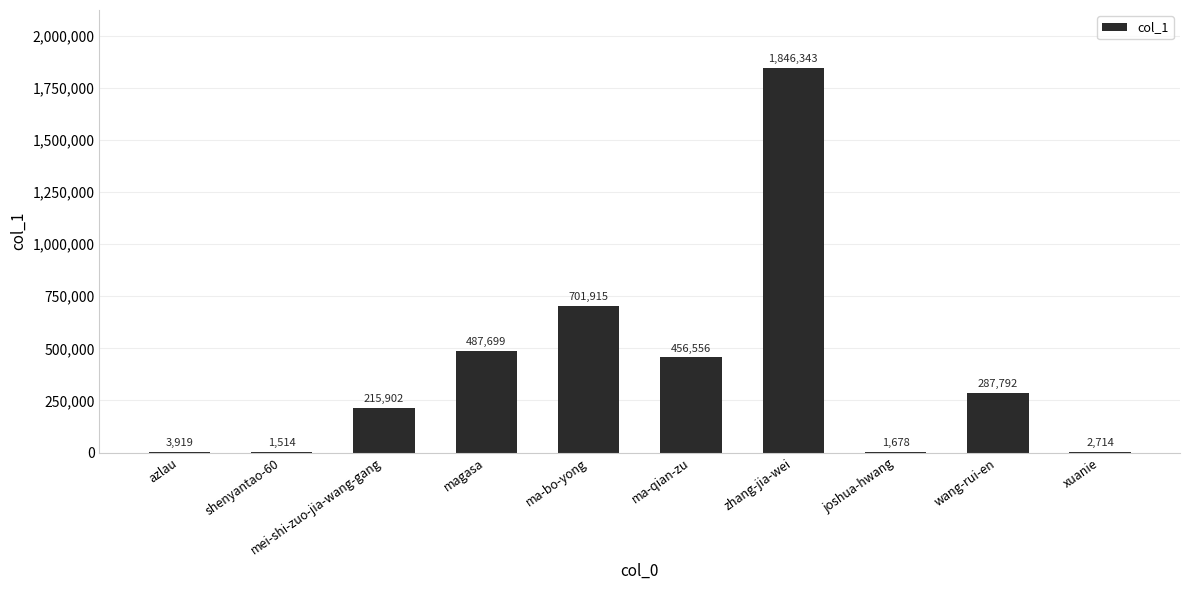

Approximately how many times larger is the value at zhang-jia-wei compared to azlau?

471.1